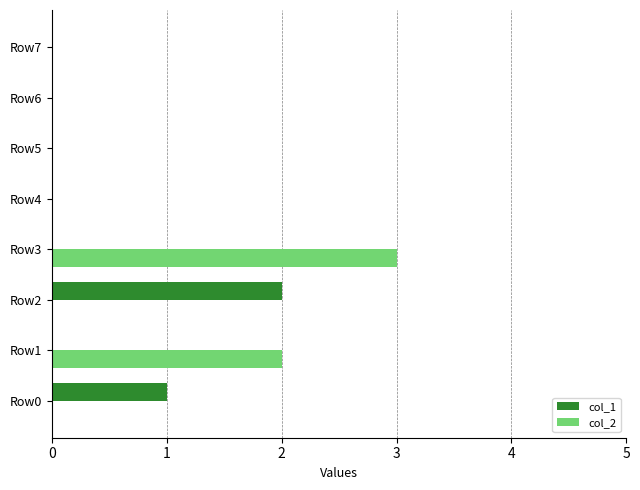

Count the number of categories in the chart.

8